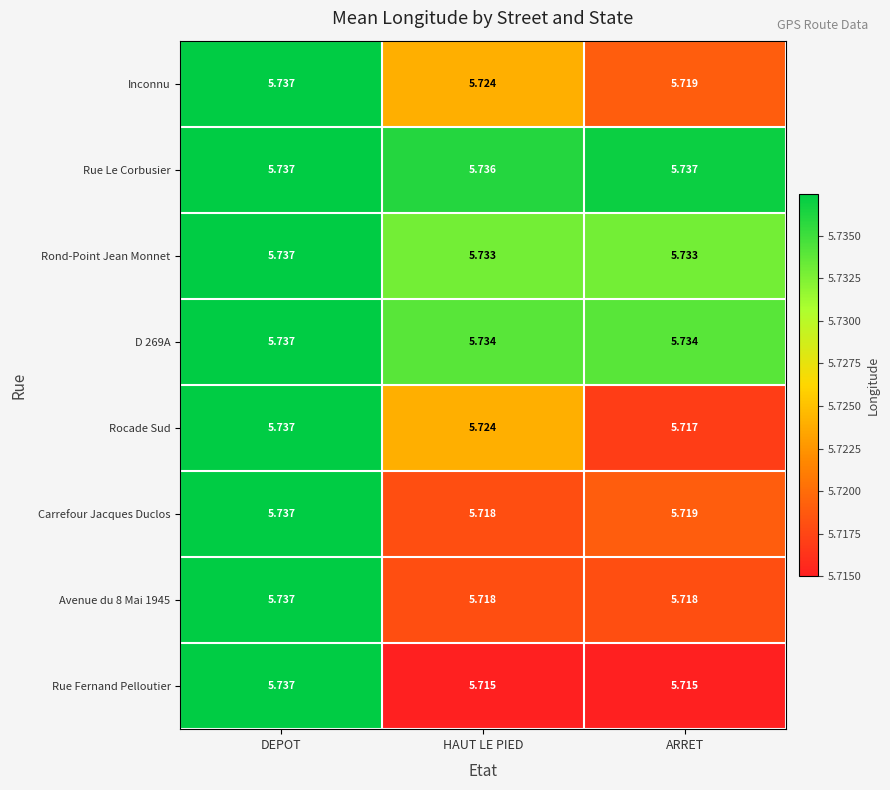

At which label does Rue Fernand Pelloutier reach its peak?

DEPOT